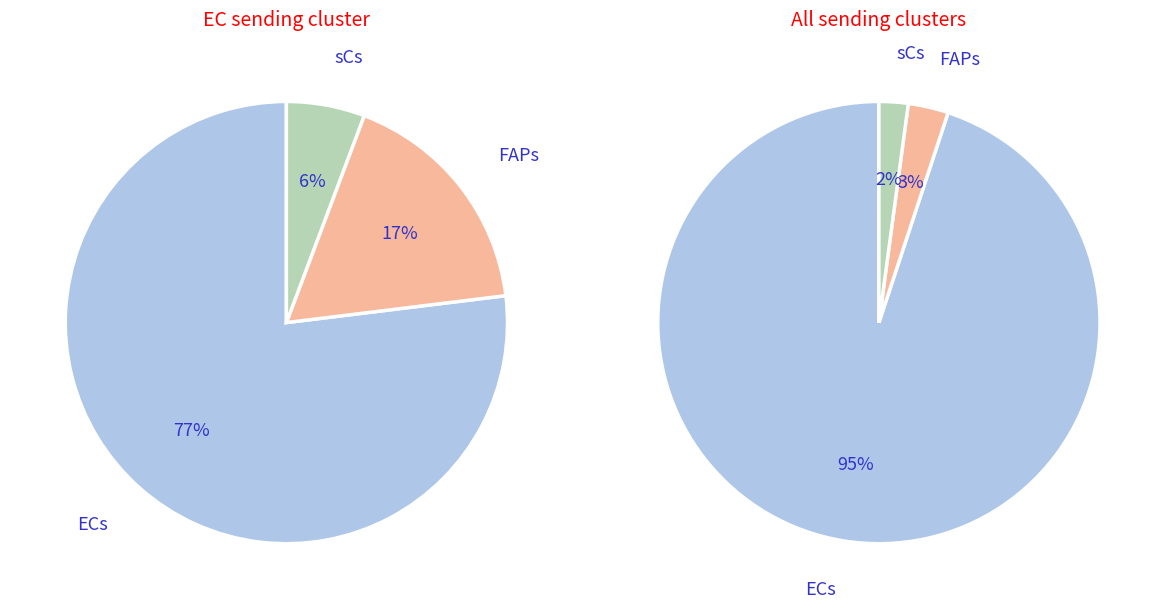

Which category has the smallest portion of the pie?

sCs